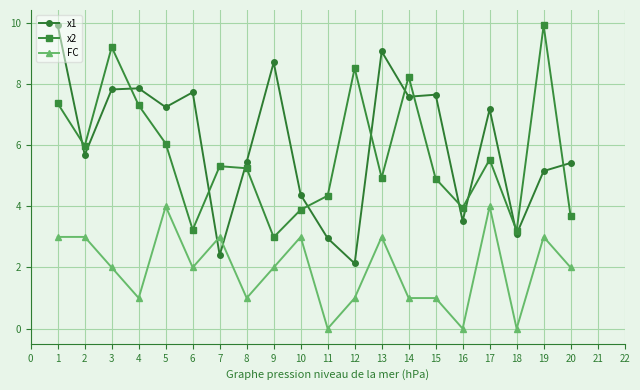

Is the value of x1 at 4 greater than the value of x2 at 4?

Yes